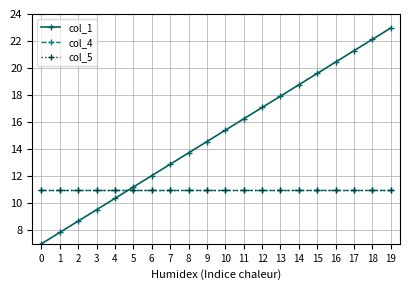

What is the value of the col_1 point at the 13th from the left?

17.1